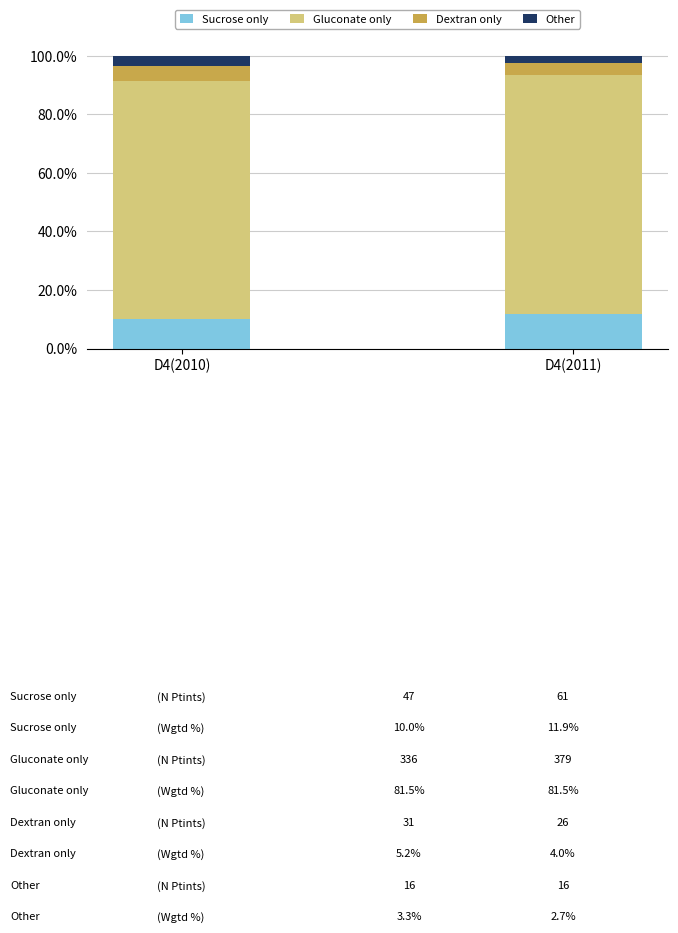

What is the sum of the Sucrose only values at D4(2011) and D4(2010)?

21.9